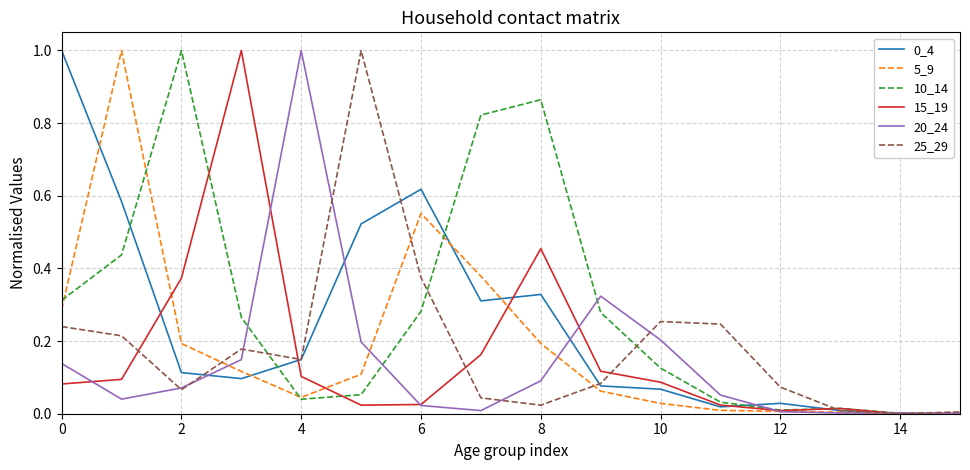

What is the greatest value displayed?

1.0